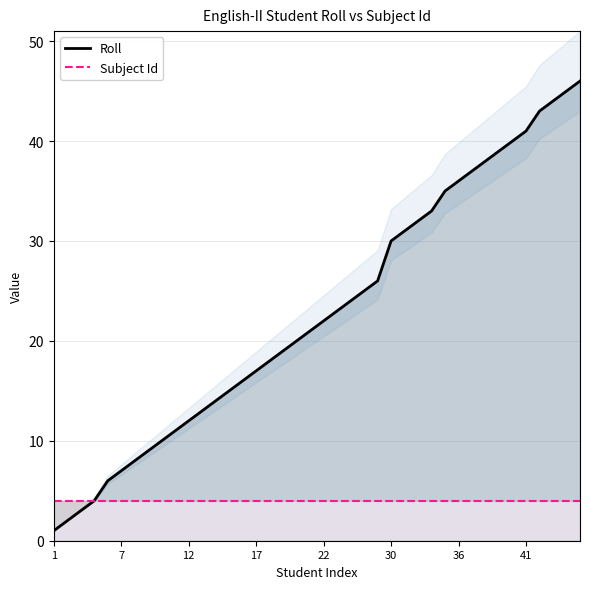

Is the value of Roll at 9 greater than the value of Subject Id at 39?

Yes